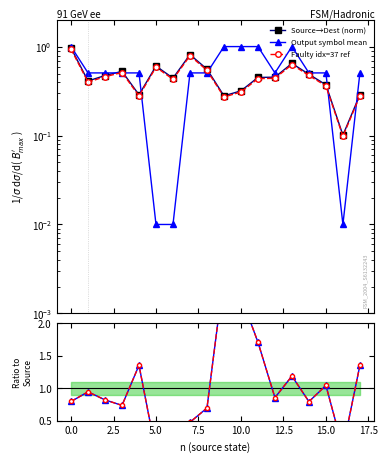

After their last crossing, which series has the higher values: Source→Dest (norm) or Faulty idx=37 ref?

Faulty idx=37 ref